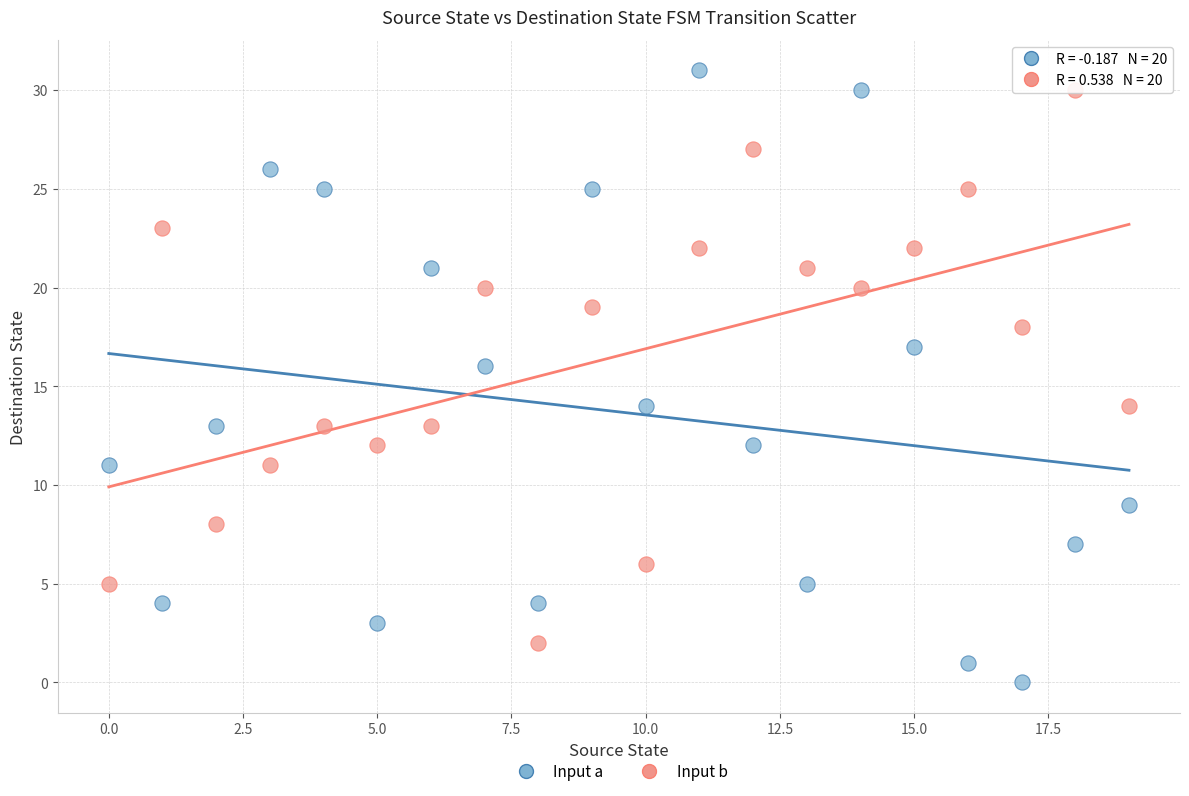

Across all data points, what is the range of Y values (max minus min)?

31